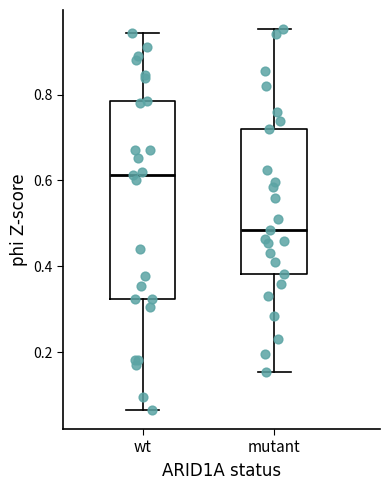

Which box has the lowest median line?

mutant